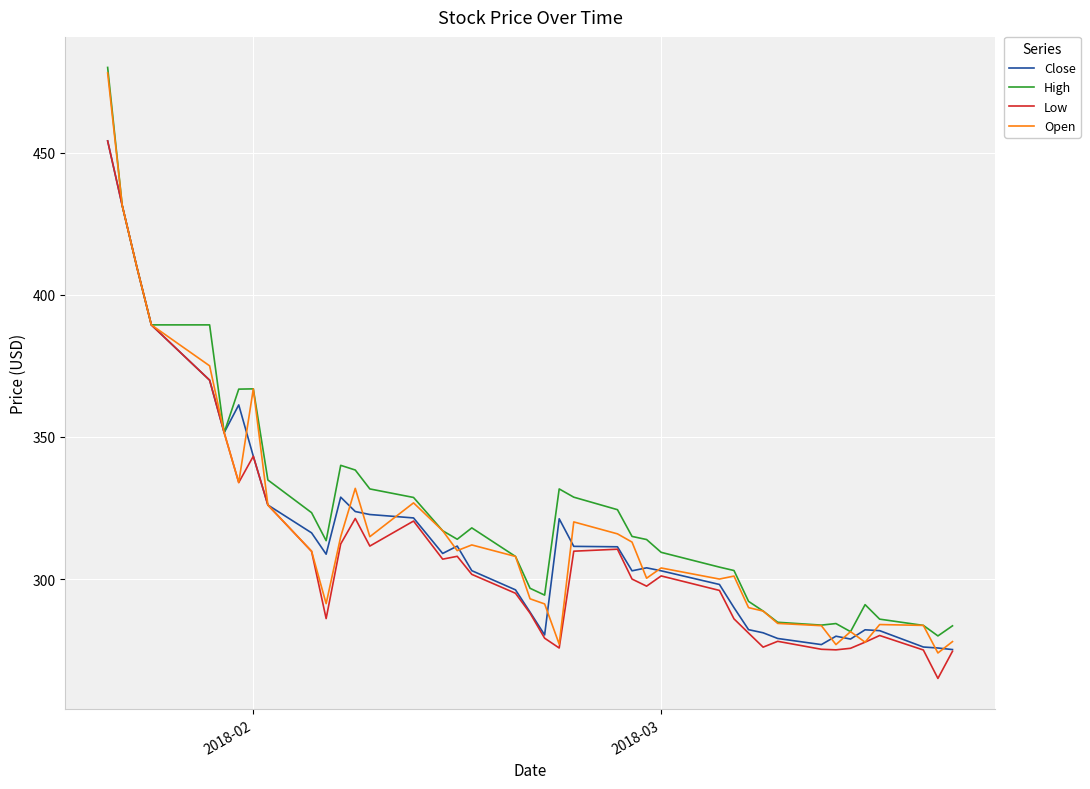

True or false: Close has more than 2 points higher than both neighbors.

True